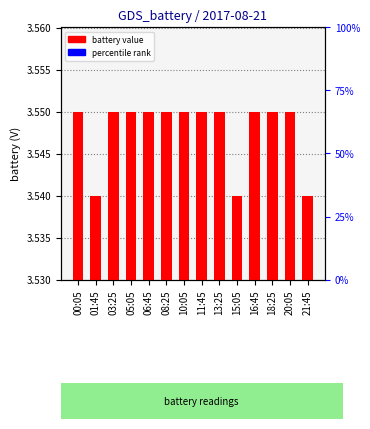

Approximately how many times larger is the value at 01:45 compared to 13:25?

1.0